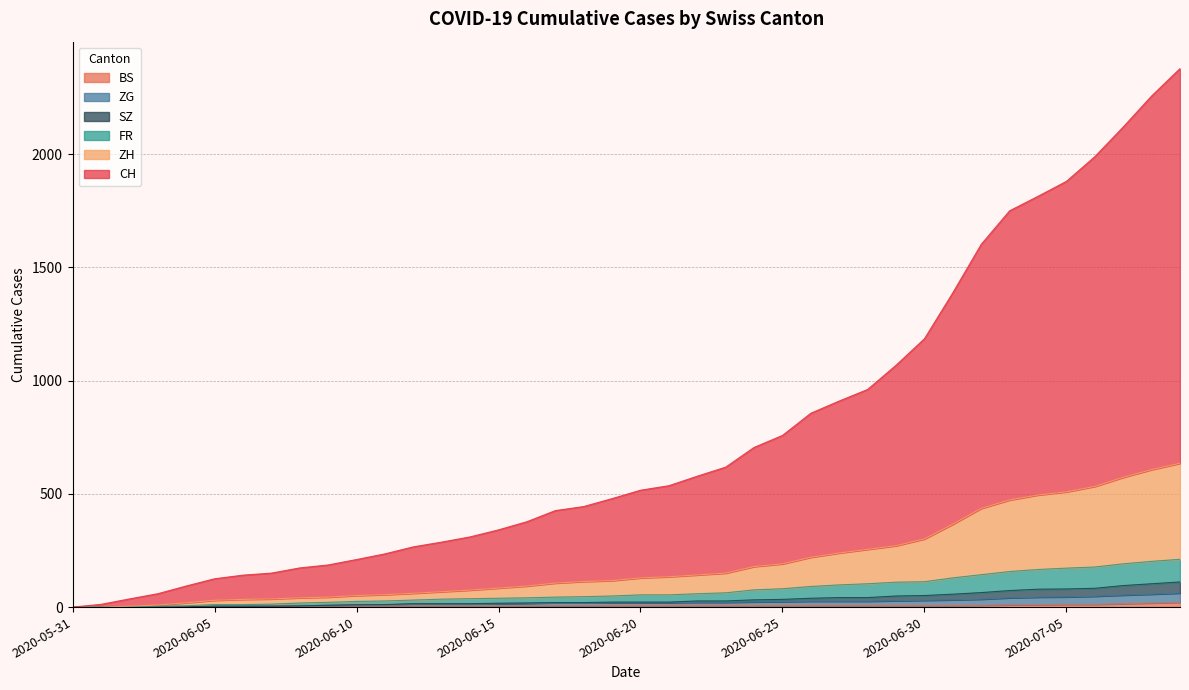

How many values in CH are above zero?

39